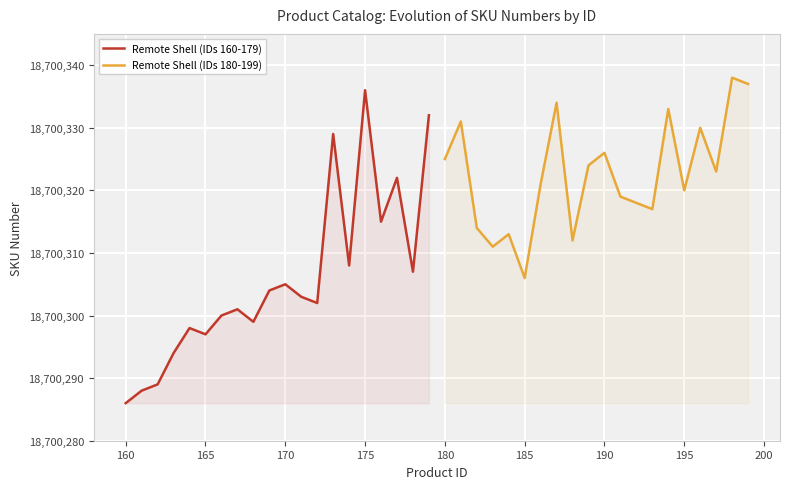

The value of Remote Shell (IDs 180-199) at 190 is 29606080. True or false?

False